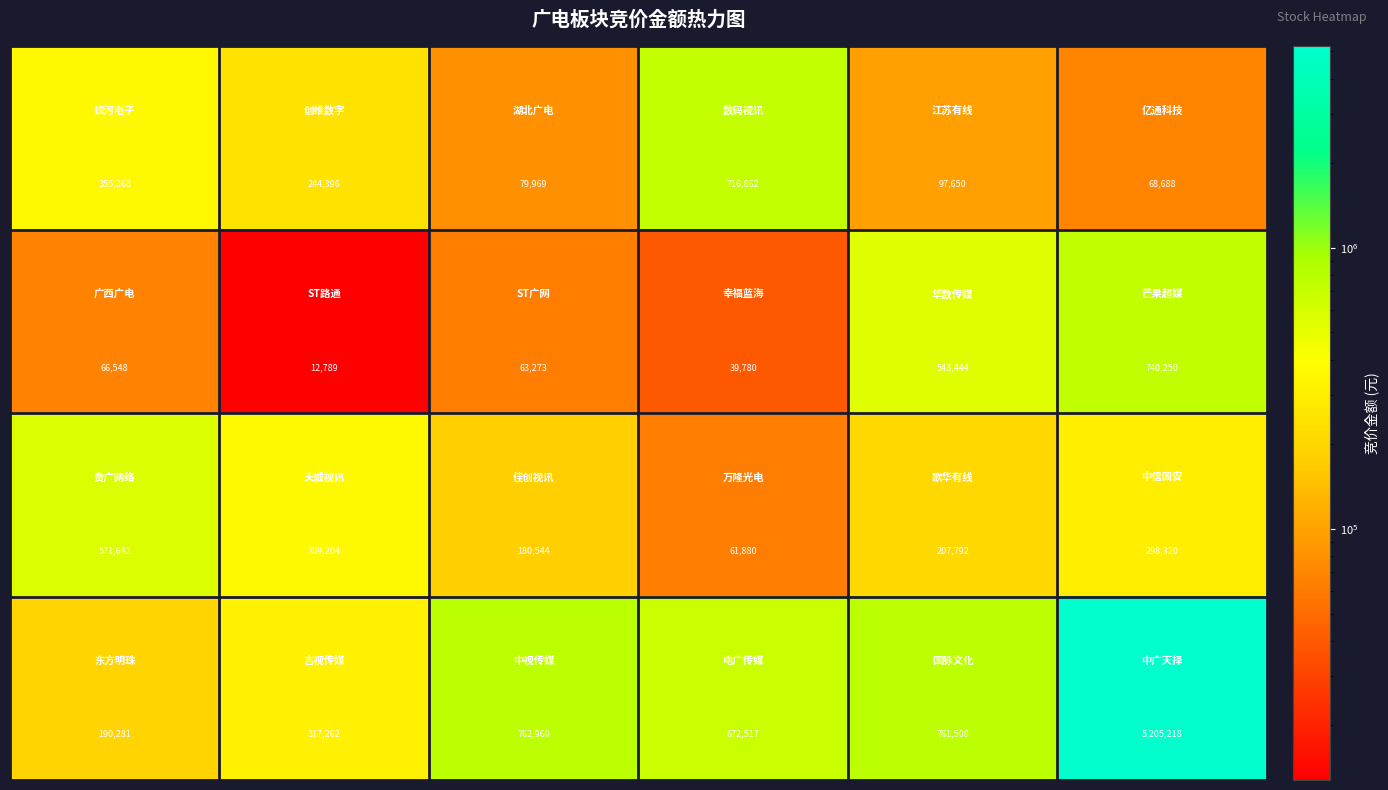

What is the minimum value shown in the chart?

12789